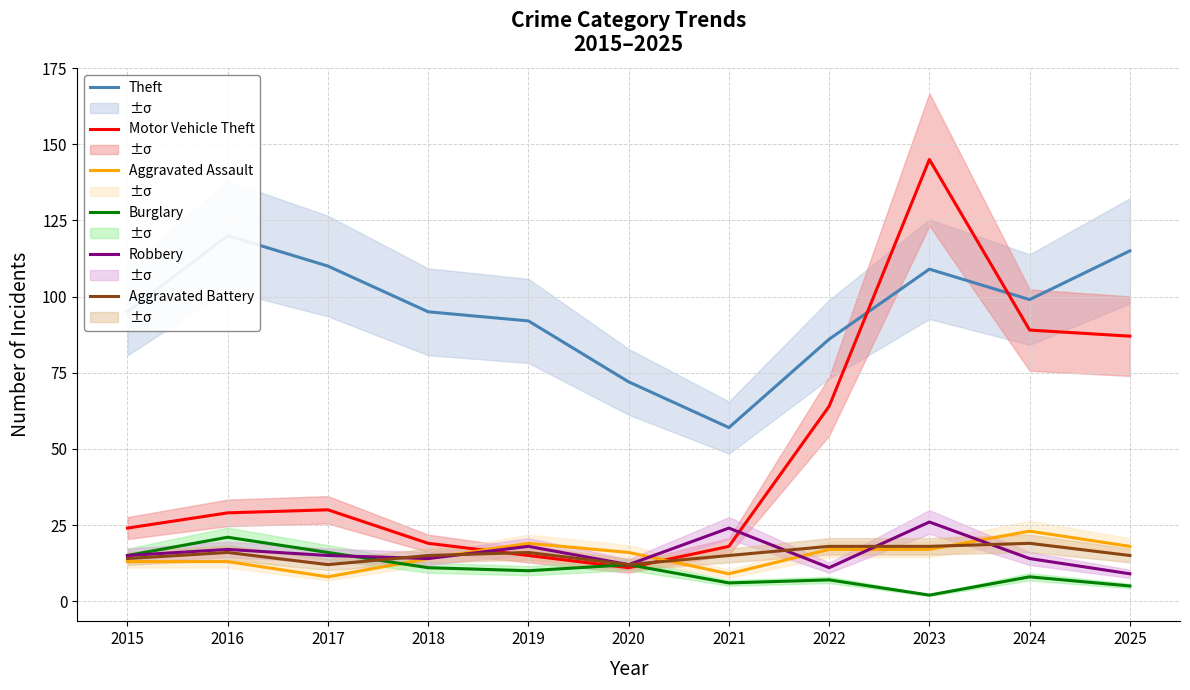

Between 2021 and 2018, which is larger?

2018